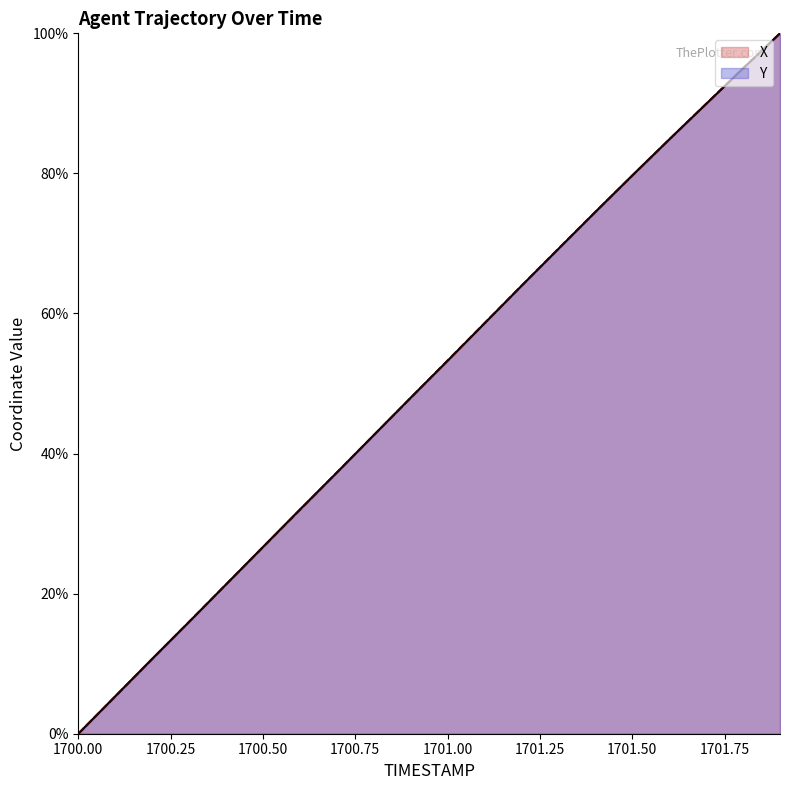

What is the total value across all series at 1701.3?

138.5